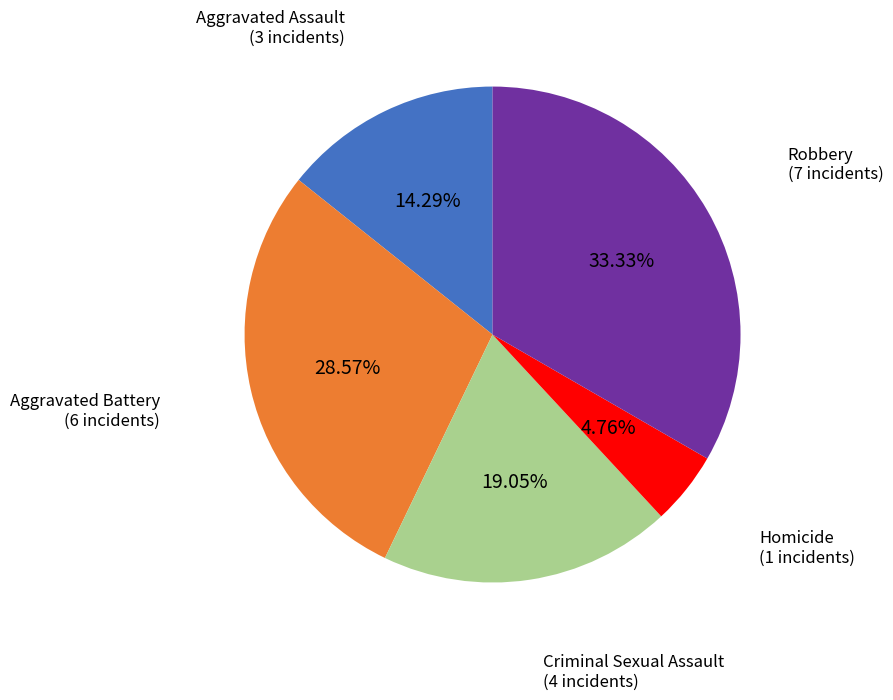

The Aggravated Assault slice represents 14% of the pie. True or false?

True